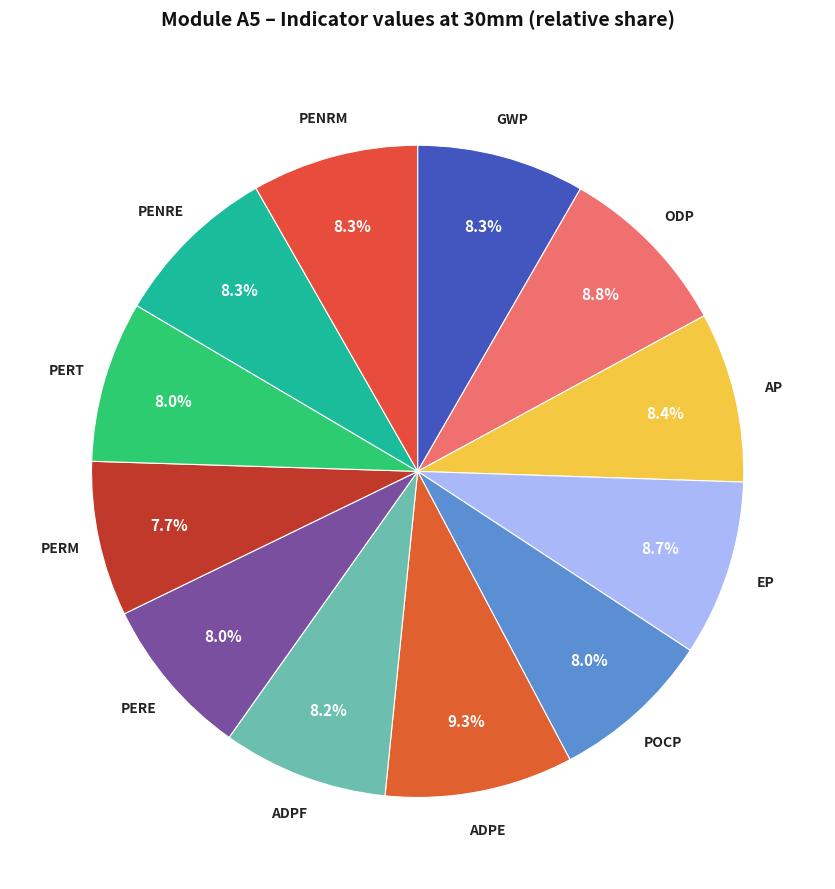

To the nearest percent, what is the difference between the largest and smallest slice percentages?

2%